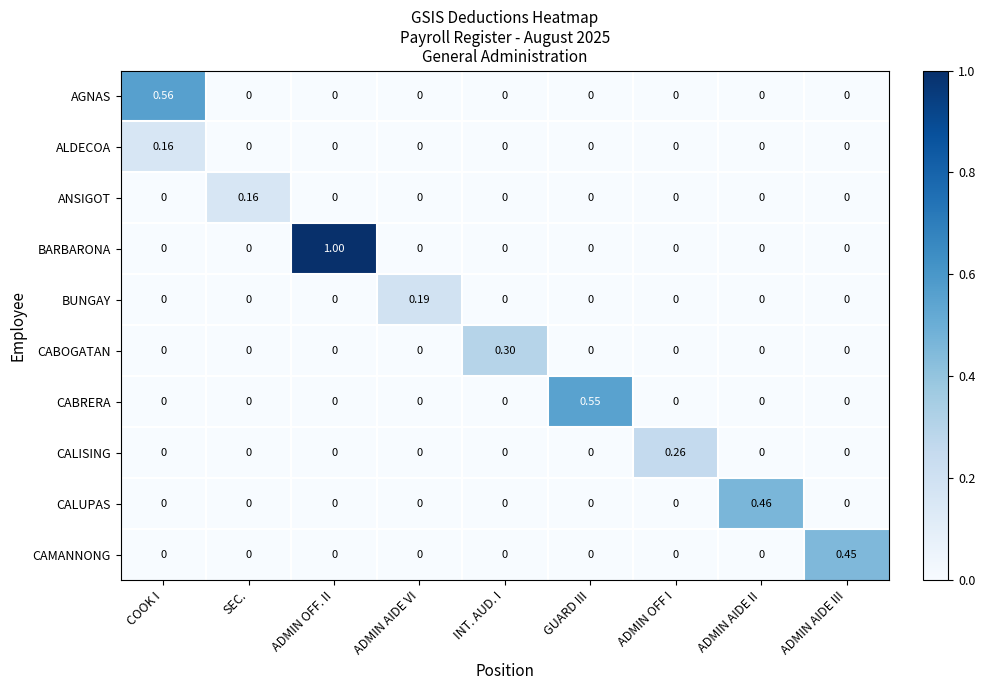

At which category does the chart reach its peak across all series?

ADMIN OFF. II